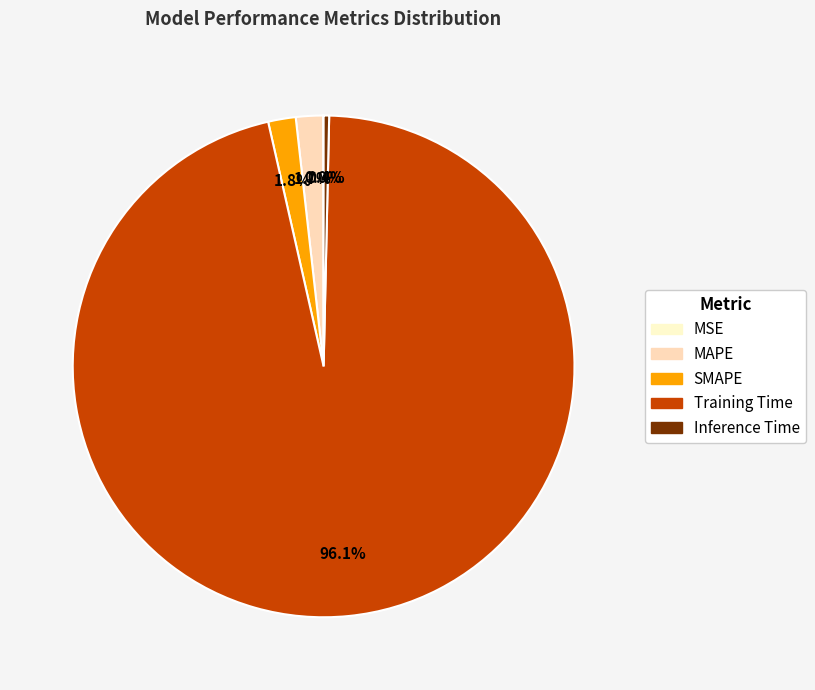

Is there any slice that represents more than half of the pie?

Yes